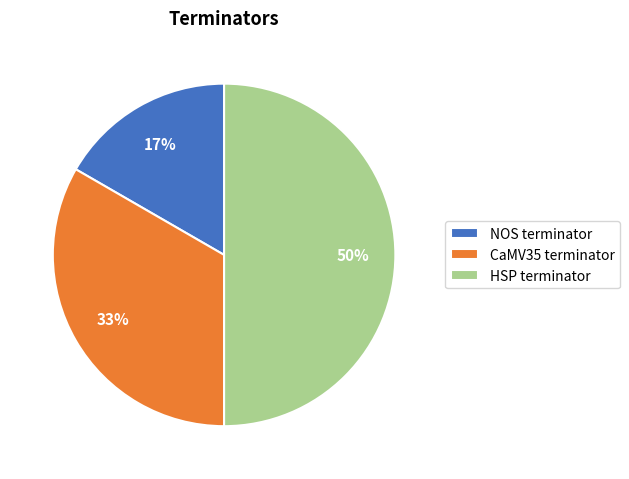

To the nearest percent, what portion does CaMV35 terminator represent?

33%